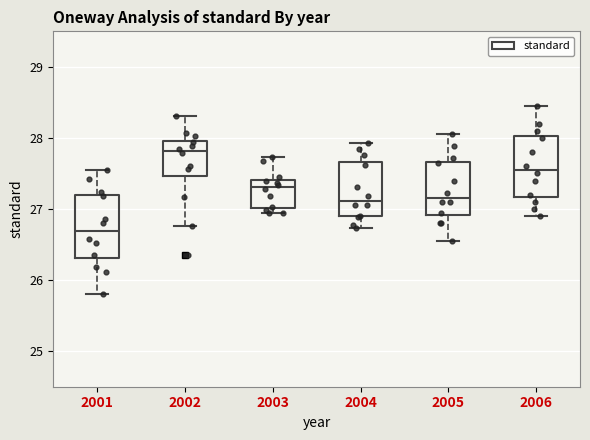

Reading left to right, read every box against the y-axis: the position of its median line, the range the box covers, and the ends of its whiskers. The values are not printed on the chart, so give them approximately, as read against the axis.

2001: median 26.7, box 26.3 to 27.2, whiskers 25.8 to 27.6
2002: median 27.8, box 27.5 to 28.0, whiskers 26.8 to 28.3
2003: median 27.3, box 27.0 to 27.4, whiskers 26.9 to 27.7
2004: median 27.1, box 26.9 to 27.7, whiskers 26.7 to 27.9
2005: median 27.2, box 26.9 to 27.7, whiskers 26.6 to 28.1
2006: median 27.6, box 27.2 to 28.0, whiskers 26.9 to 28.5